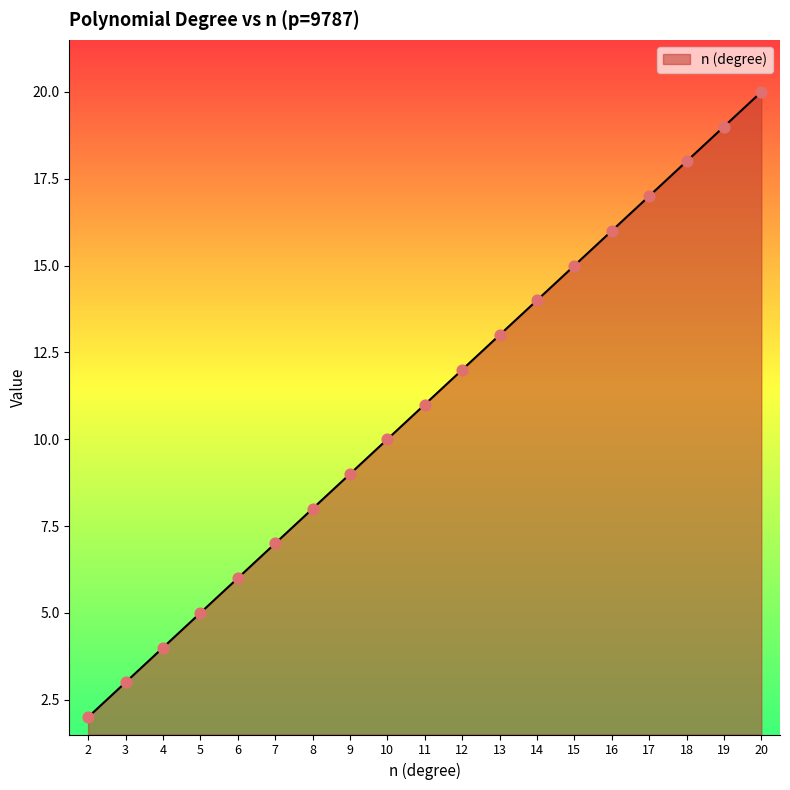

Between 8 and 14, which is larger?

14